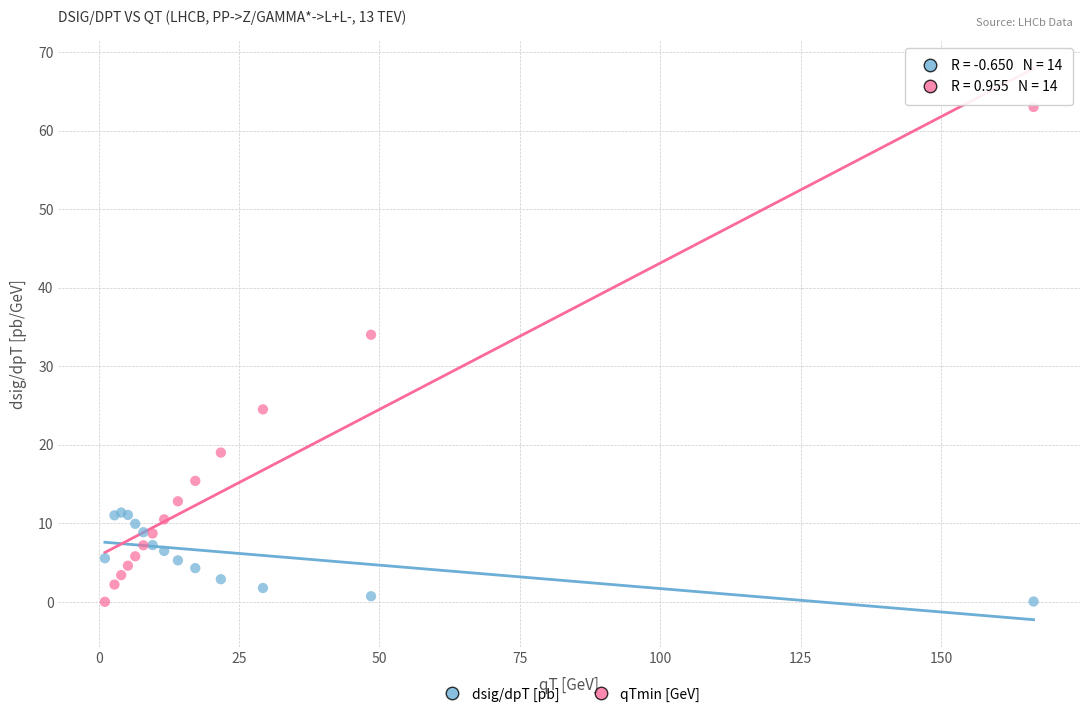

In the qTmin [GeV] series, what Y value is closest to 31?

34.0